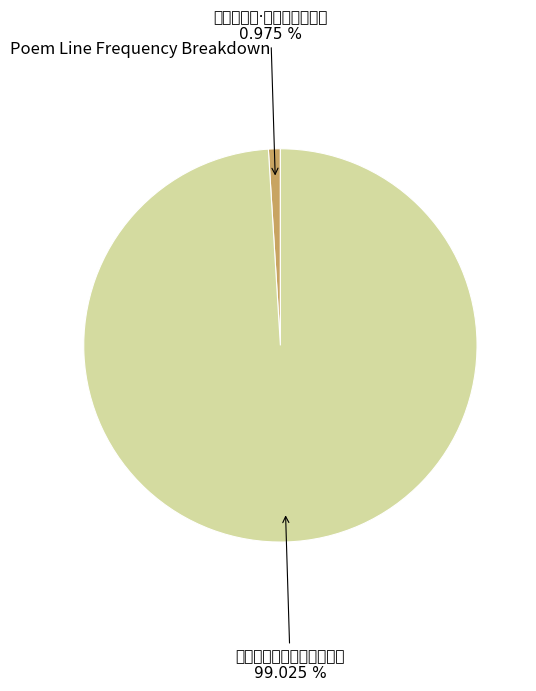

To the nearest percent, what percentage of the pie is 东鲁门泛舟·水作青龙磐石堤?

1%